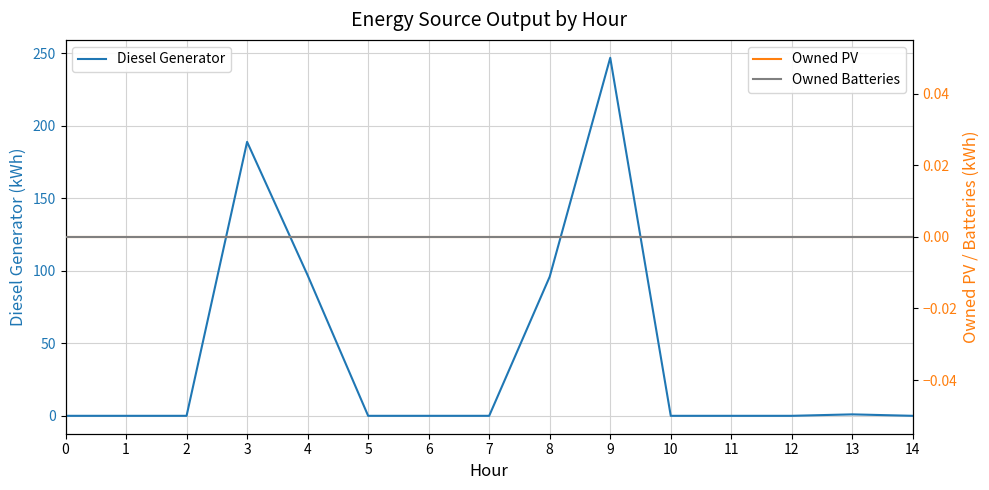

True or false: Owned PV and Diesel Generator intersect in this chart.

False